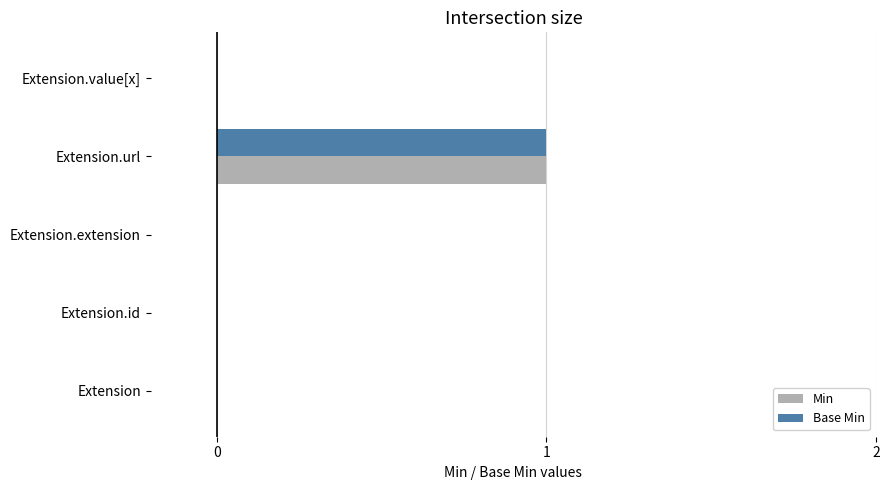

How many series are shown in this chart?

2